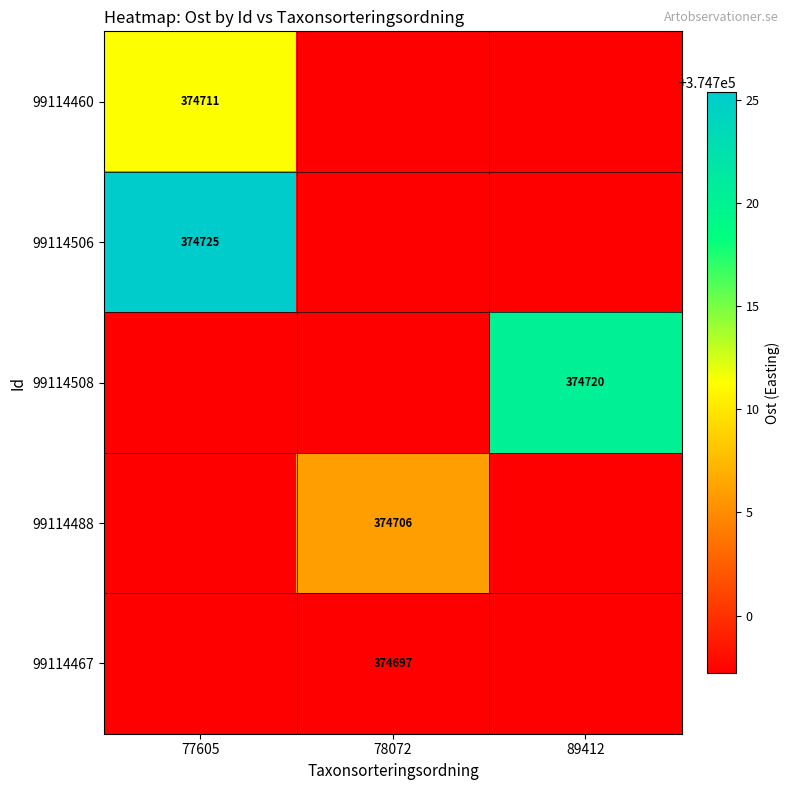

The value of 99114508 at 78072 is 250644.7. True or false?

False